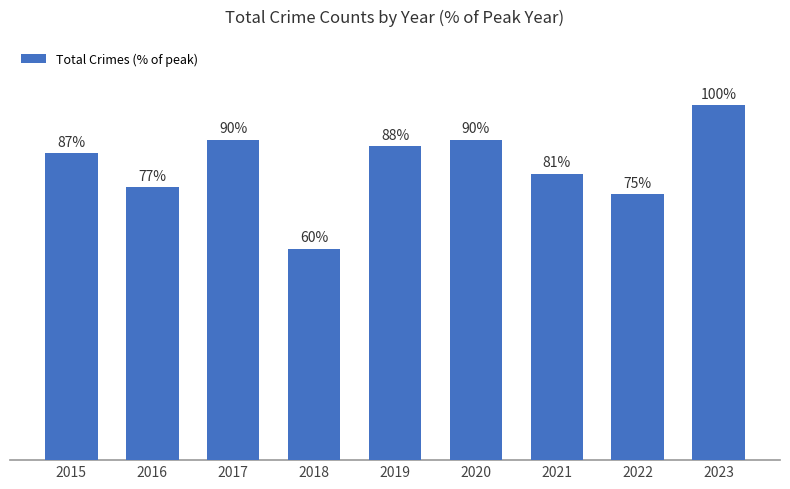

Rank the categories by value from lowest to highest.

2018, 2022, 2016, 2021, 2015, 2019, 2017, 2020, 2023